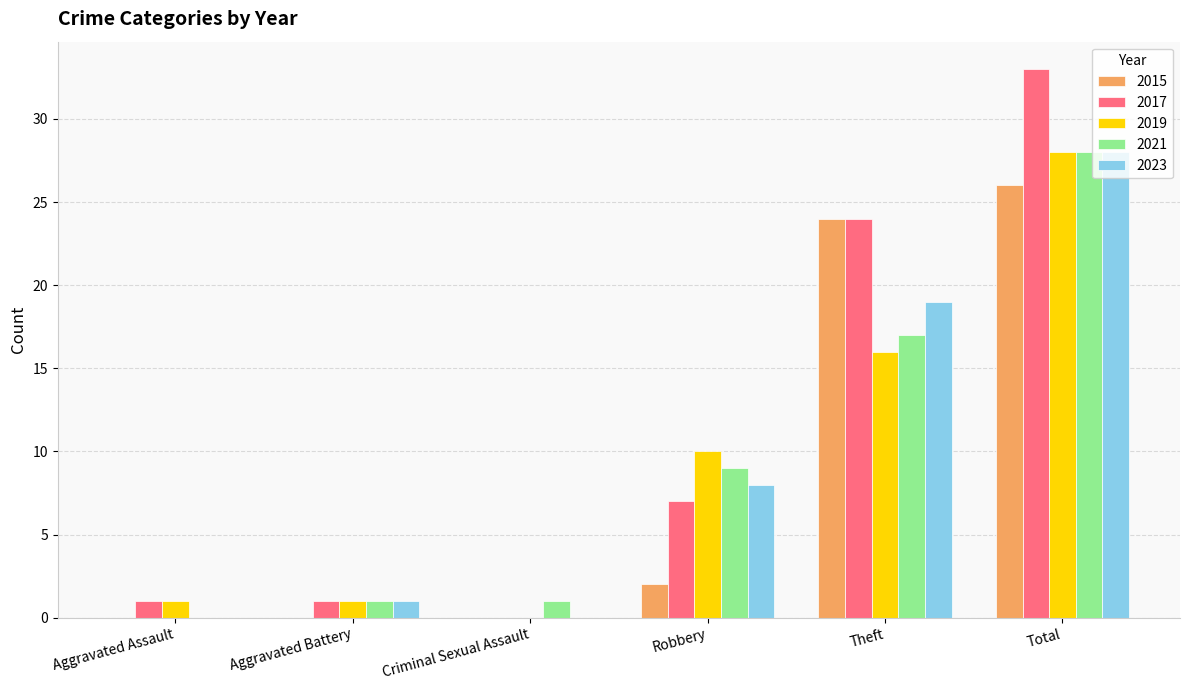

Which series has the largest range (max minus min)?

2017